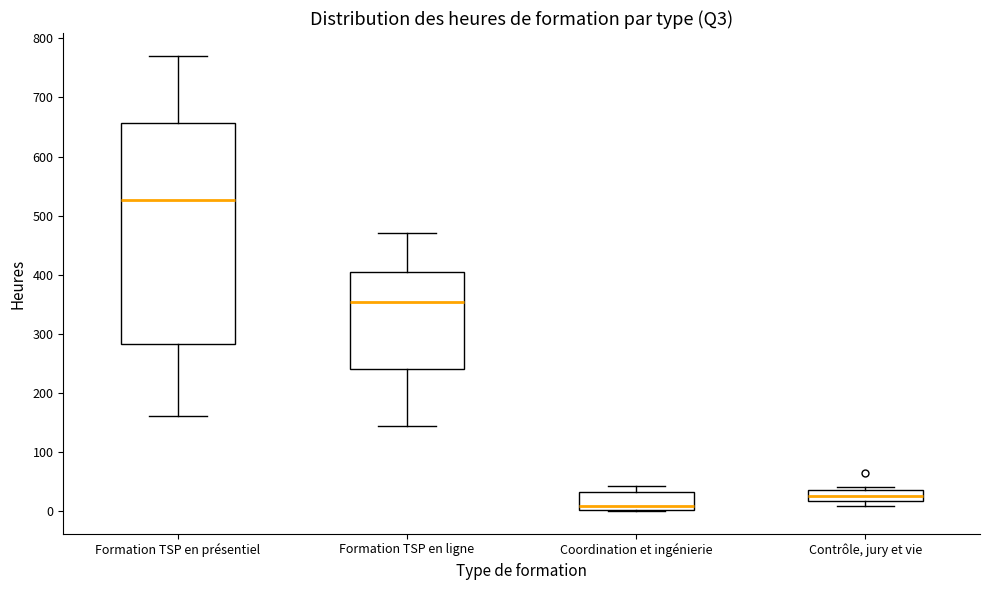

Reading left to right, transcribe this box plot: for each box, give where its median line is, the range the box spans, and where its two whiskers end, as read against the y-axis. The values are not printed on the chart, so give them approximately, as read against the axis.

Formation TSP en présentiel: median 530, box 280 to 660, whiskers 160 to 770
Formation TSP en ligne: median 350, box 240 to 410, whiskers 140 to 470
Coordination et ingénierie: median 10, box 0 to 30, whiskers 0 to 40
Contrôle, jury et vie: median 30, box 20 to 40, whiskers 10 to 40 (just above the box's upper edge)